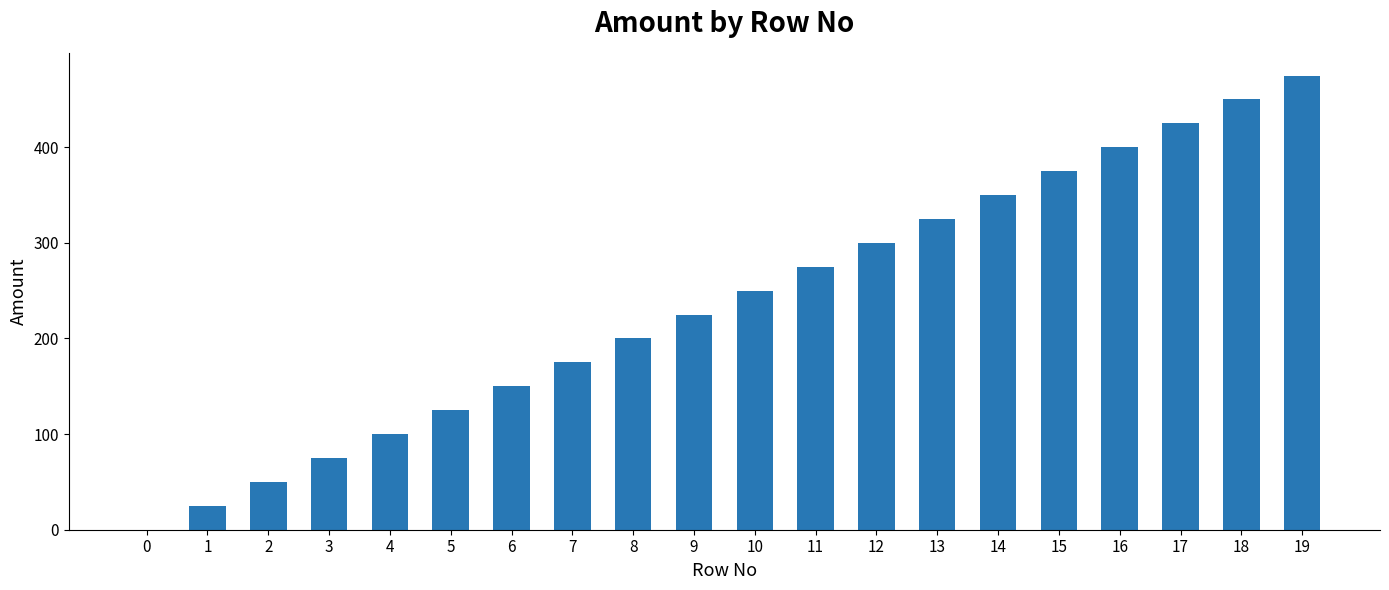

What value does the data have at 3?

75